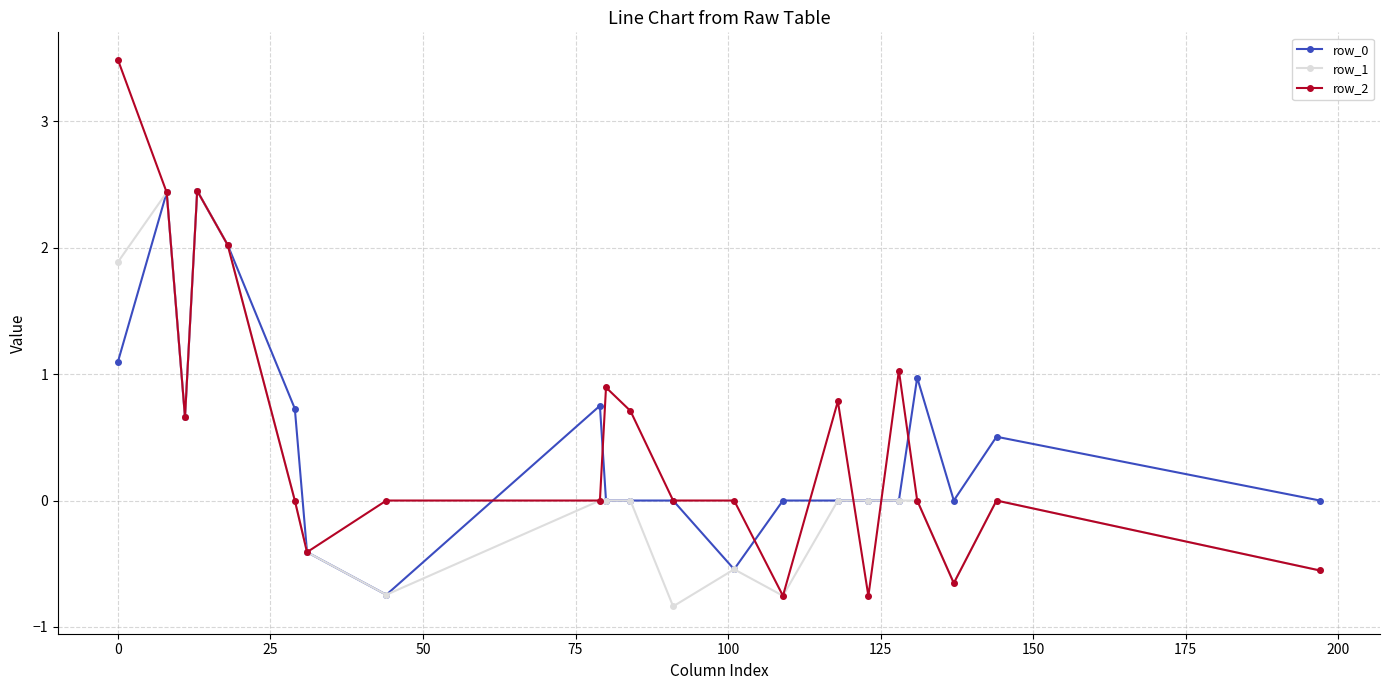

What is the value of the row_2 point at the 2nd from the left?

2.4